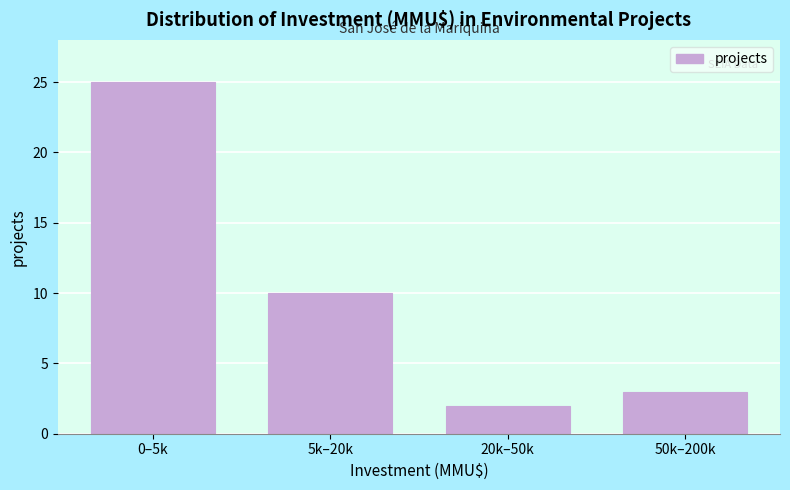

Reading left to right, list all the values displayed in this chart.

25	10	2	3